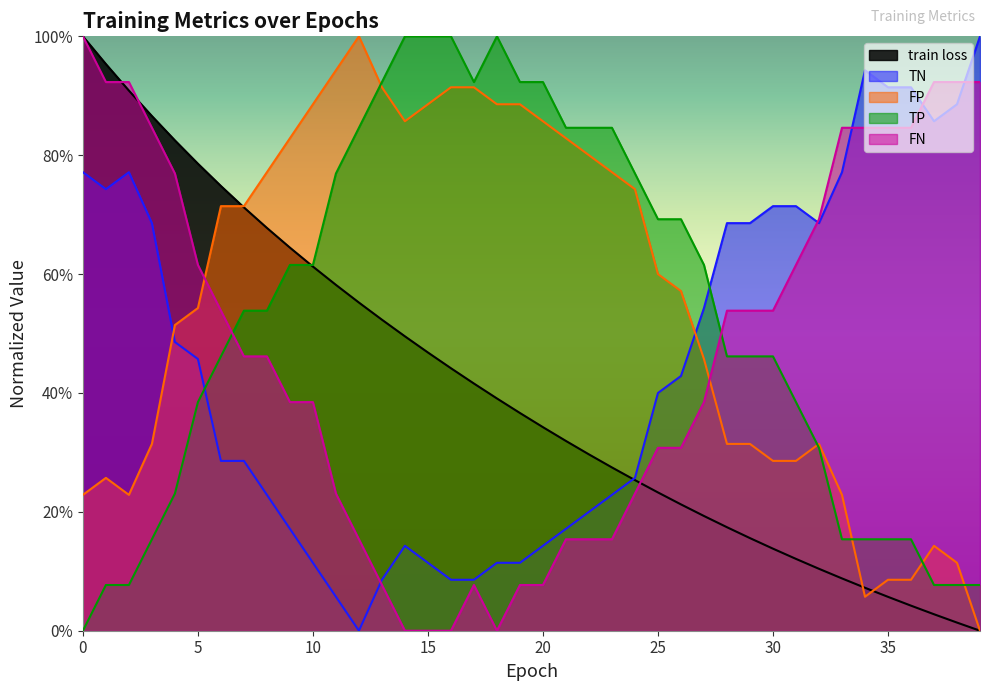

Which series changed the most between 14 and 18?

train loss